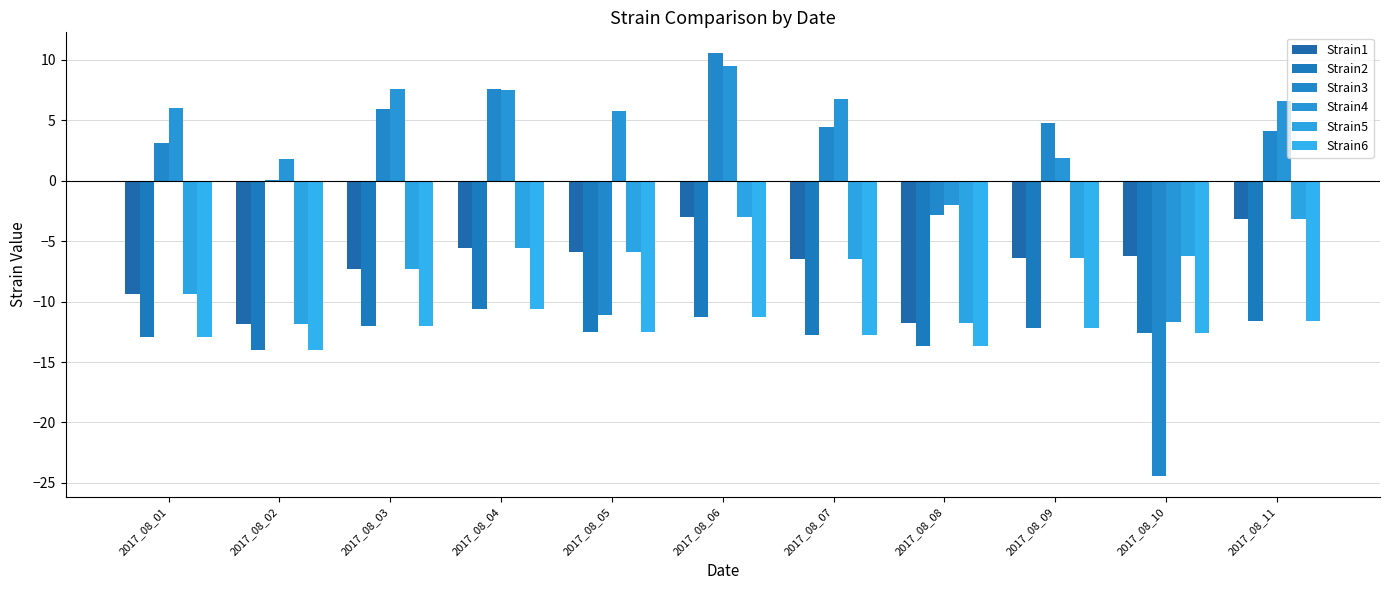

At which category is the sum across all series the highest?

2017_08_06